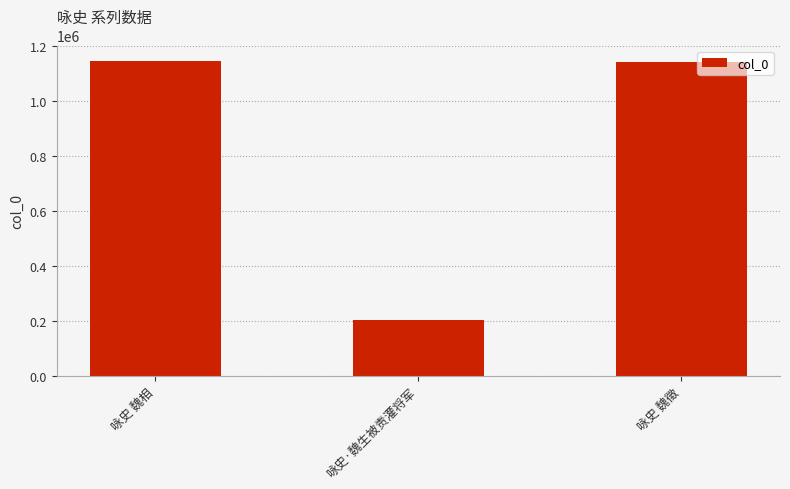

Where is the data nearest to the value 672727?

咏史 魏徵